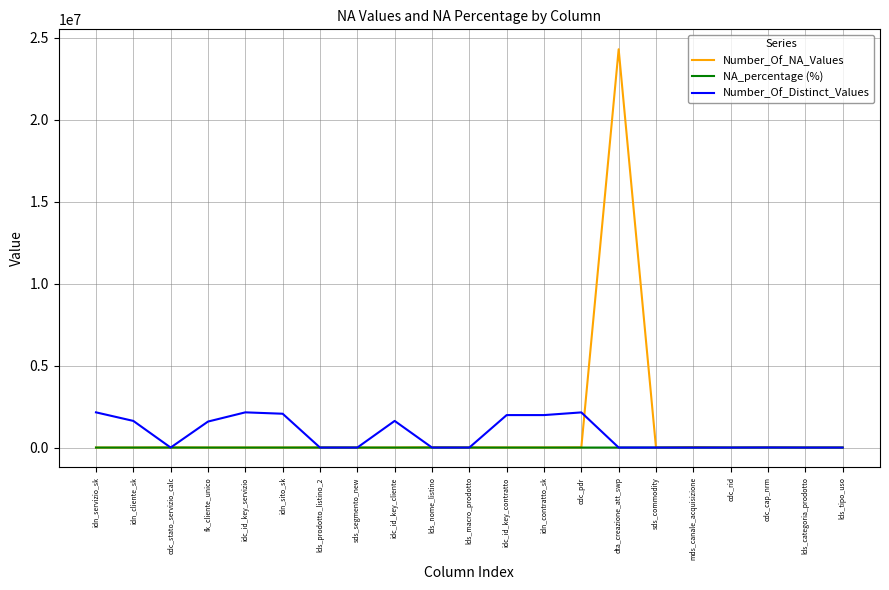

List the series in order of their peak value, lowest first.

NA_percentage (%), Number_Of_Distinct_Values, Number_Of_NA_Values